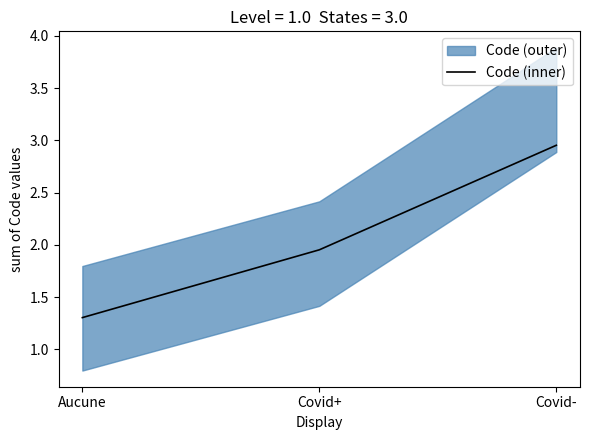

What is the label of the 2nd point from the left?

Covid+